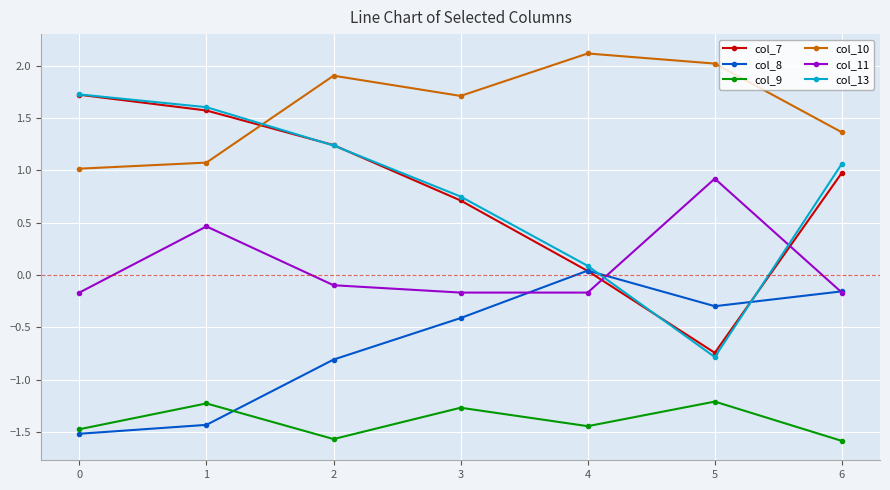

True or false: col_8 has more than 1 points higher than both neighbors.

False